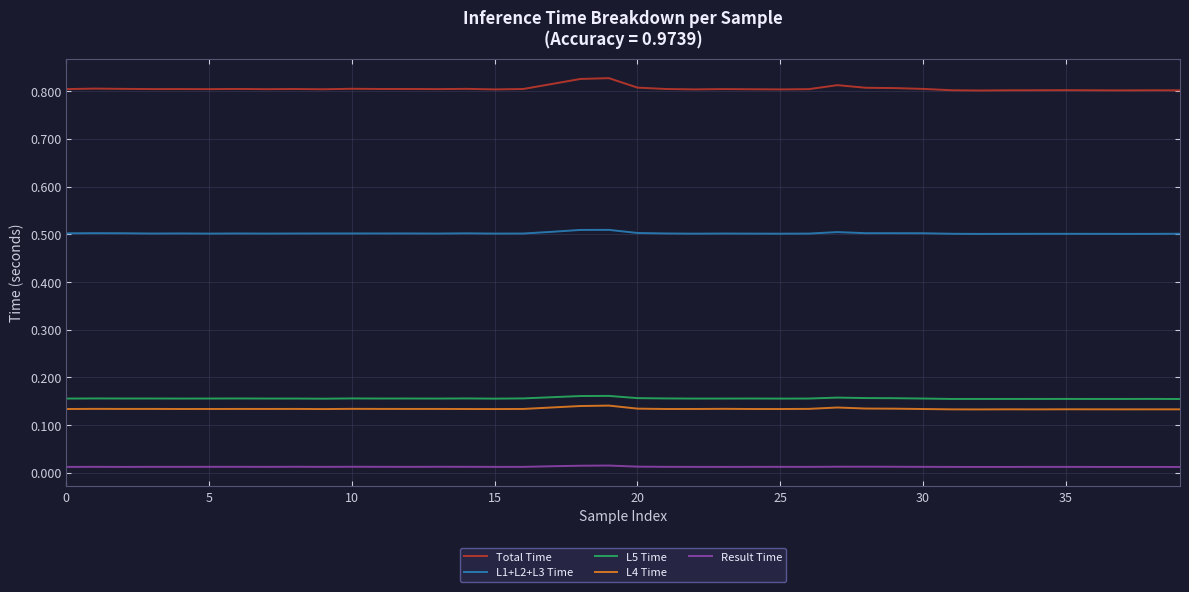

Does the chart display data point markers on the line(s)?

No